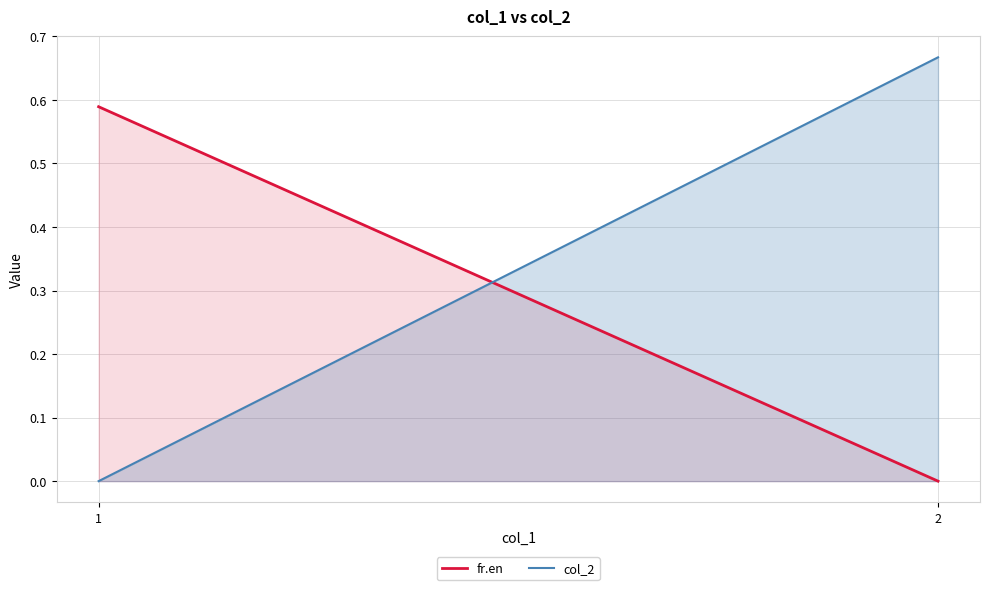

Reading right to left, transcribe all the data shown in this chart.

fr.en: 0.0	0.6
col_2: 0.7	0.0